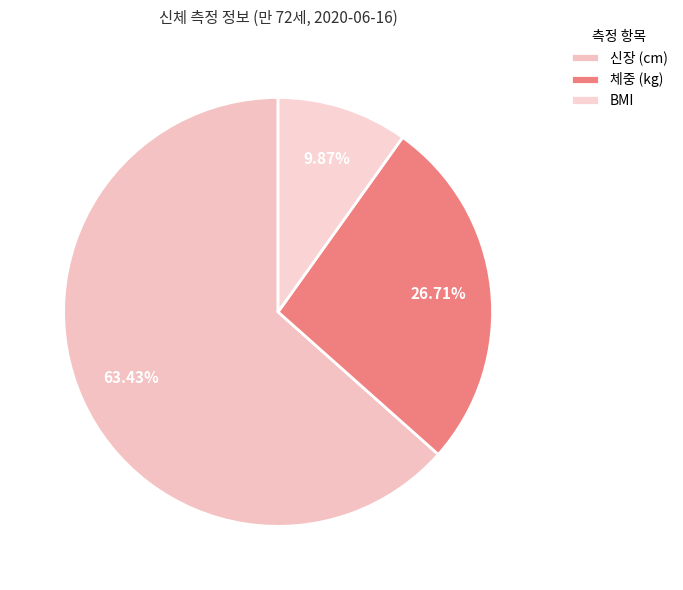

Is it true that 체중 (kg) is 19% of the pie?

False